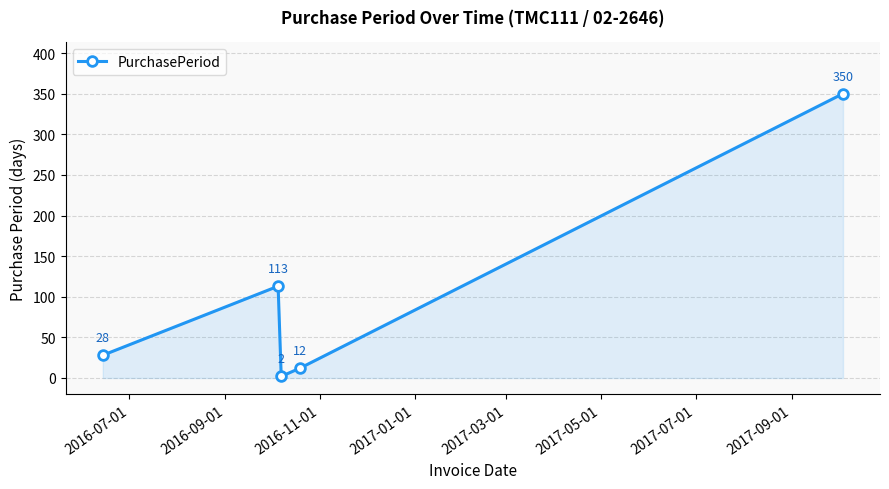

What is the value of the 5th point from the left?

350